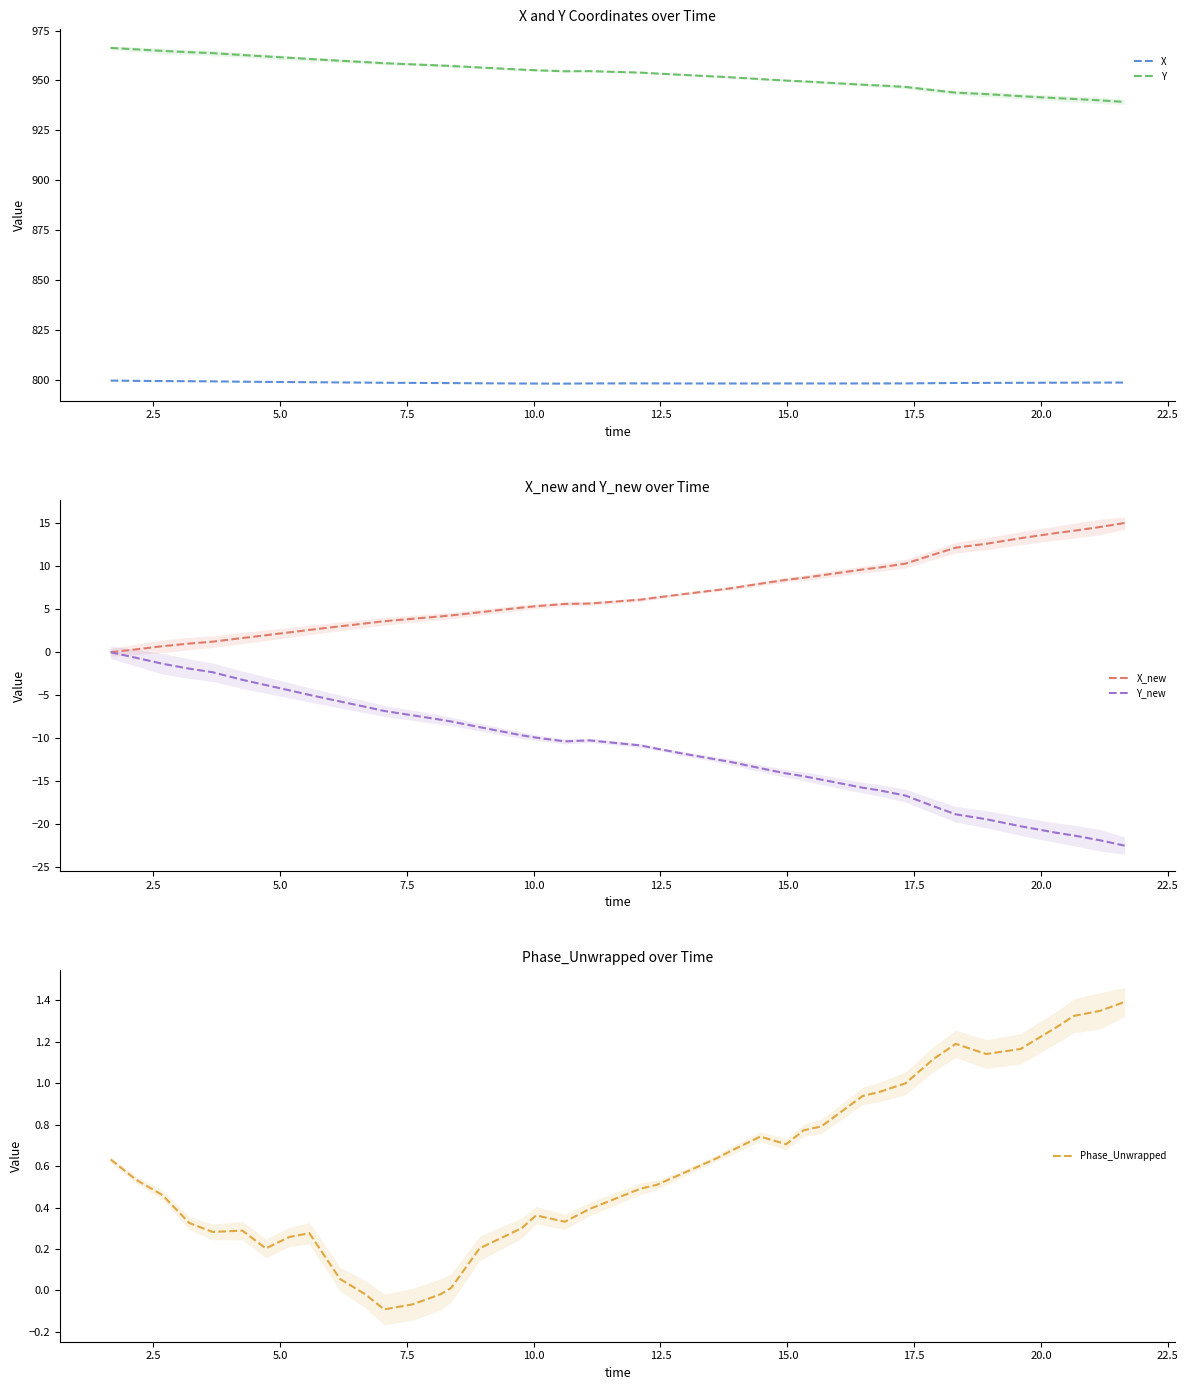

True or false: X_new and Y_new cross at least once.

False